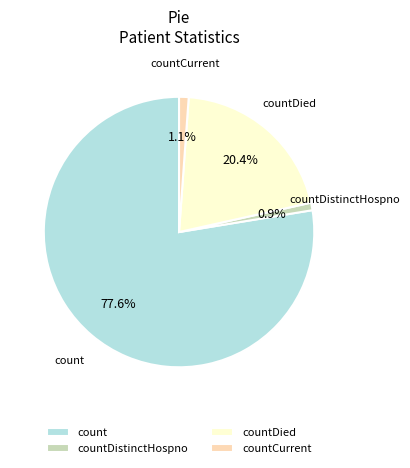

What is the majority slice?

count